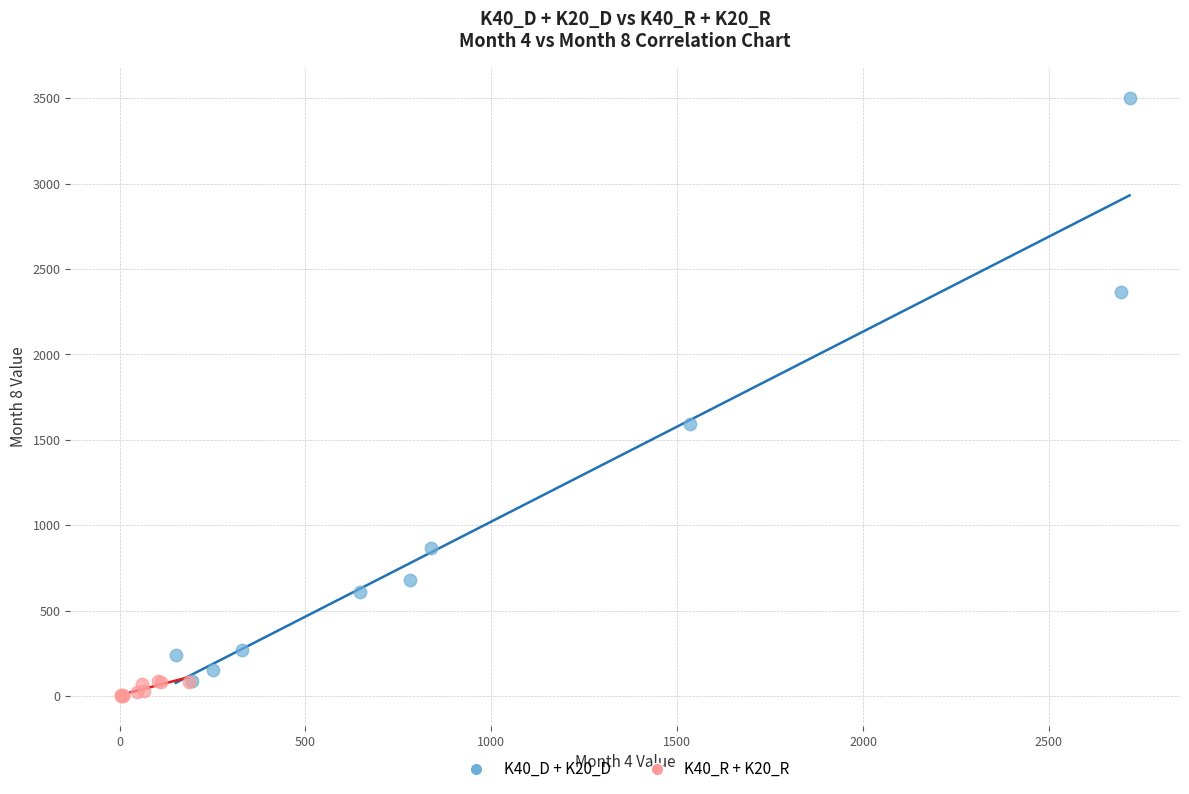

Which series contains the highest Y value?

K40_D + K20_D